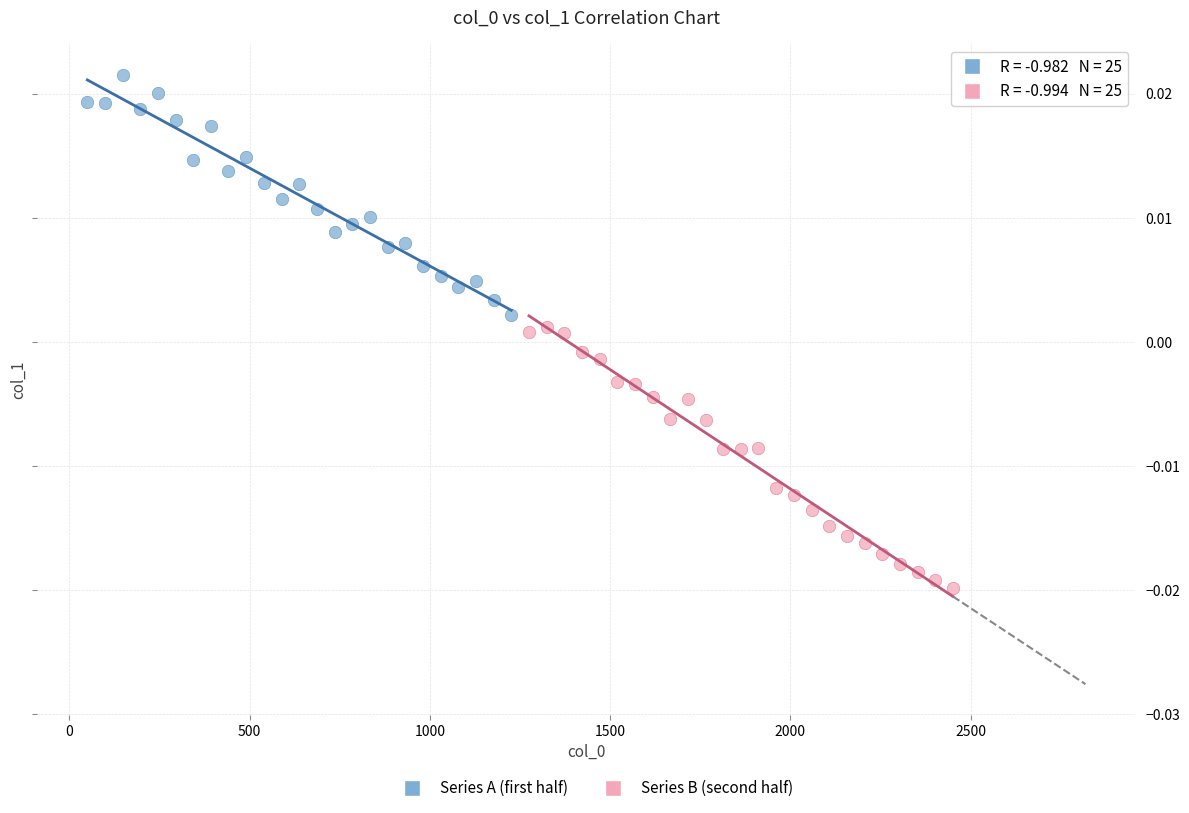

Which series reaches the minimum Y coordinate?

Series B (second half)